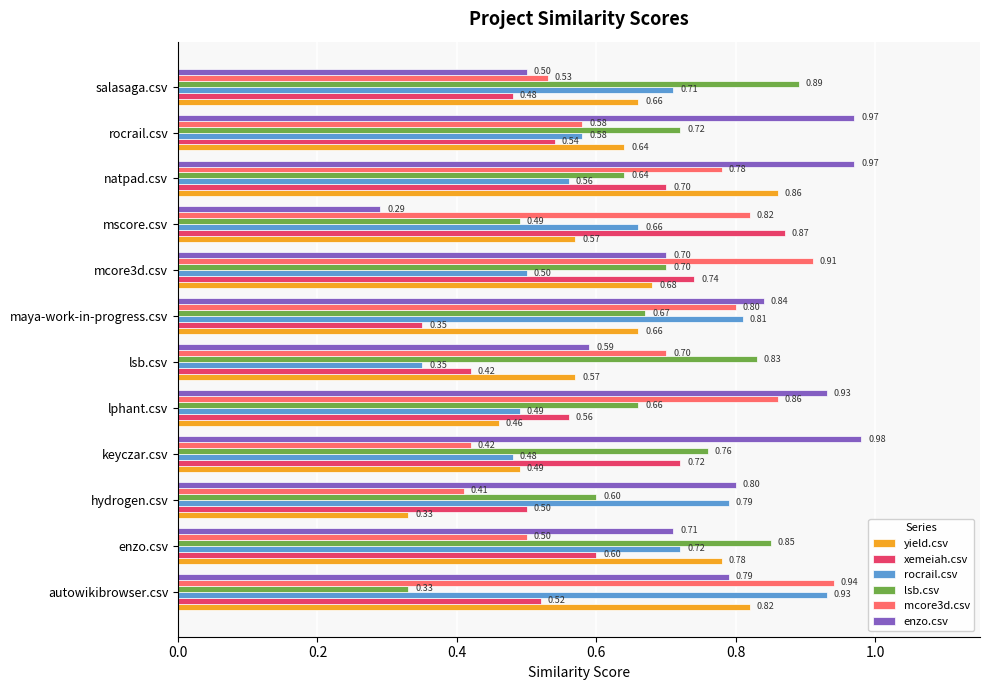

What is the difference between the highest and lowest values at keyczar.csv?

0.6